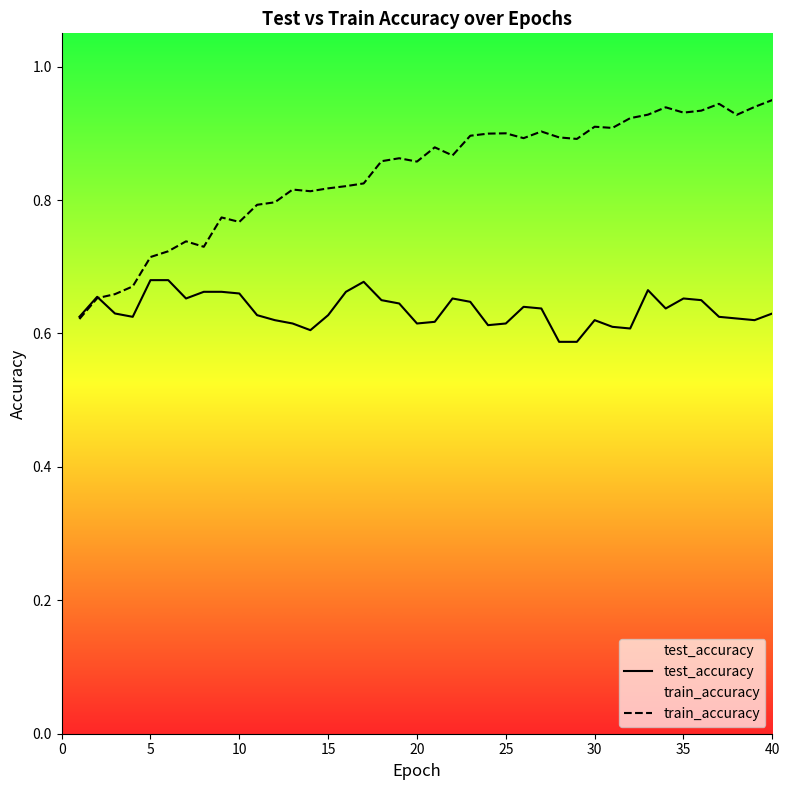

Which series has the largest total across all categories?

train_accuracy